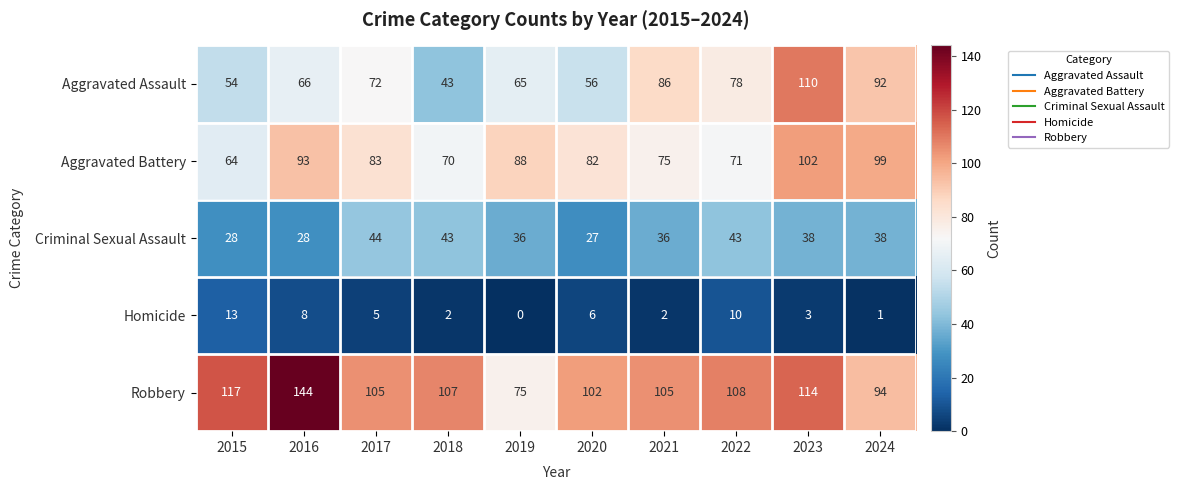

True or false: Homicide has a value of 13 at 2015.

True